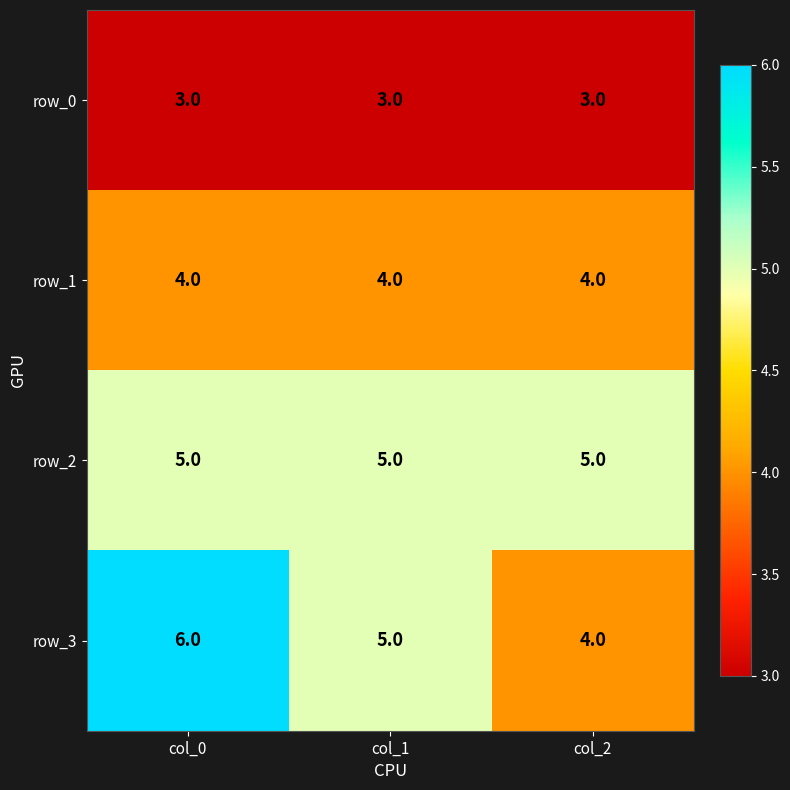

What is the highest value of the row_2 series?

5